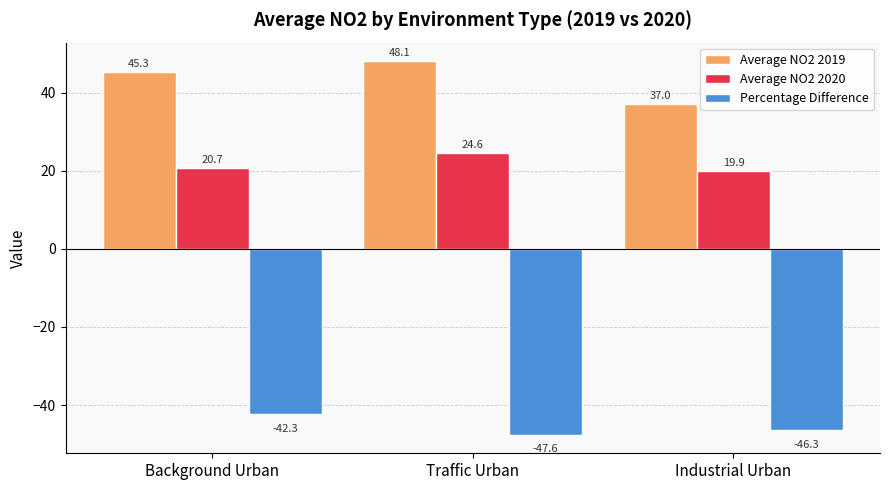

Is it true that Percentage Difference equals -47.6 at Traffic Urban?

True